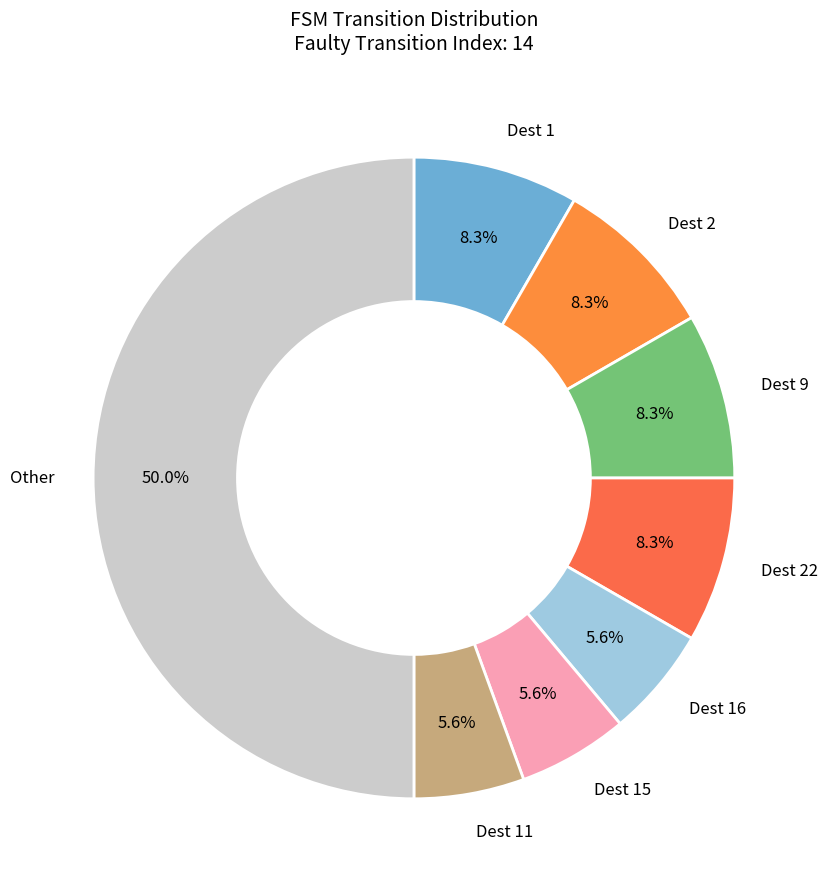

Which slice is the largest?

Other